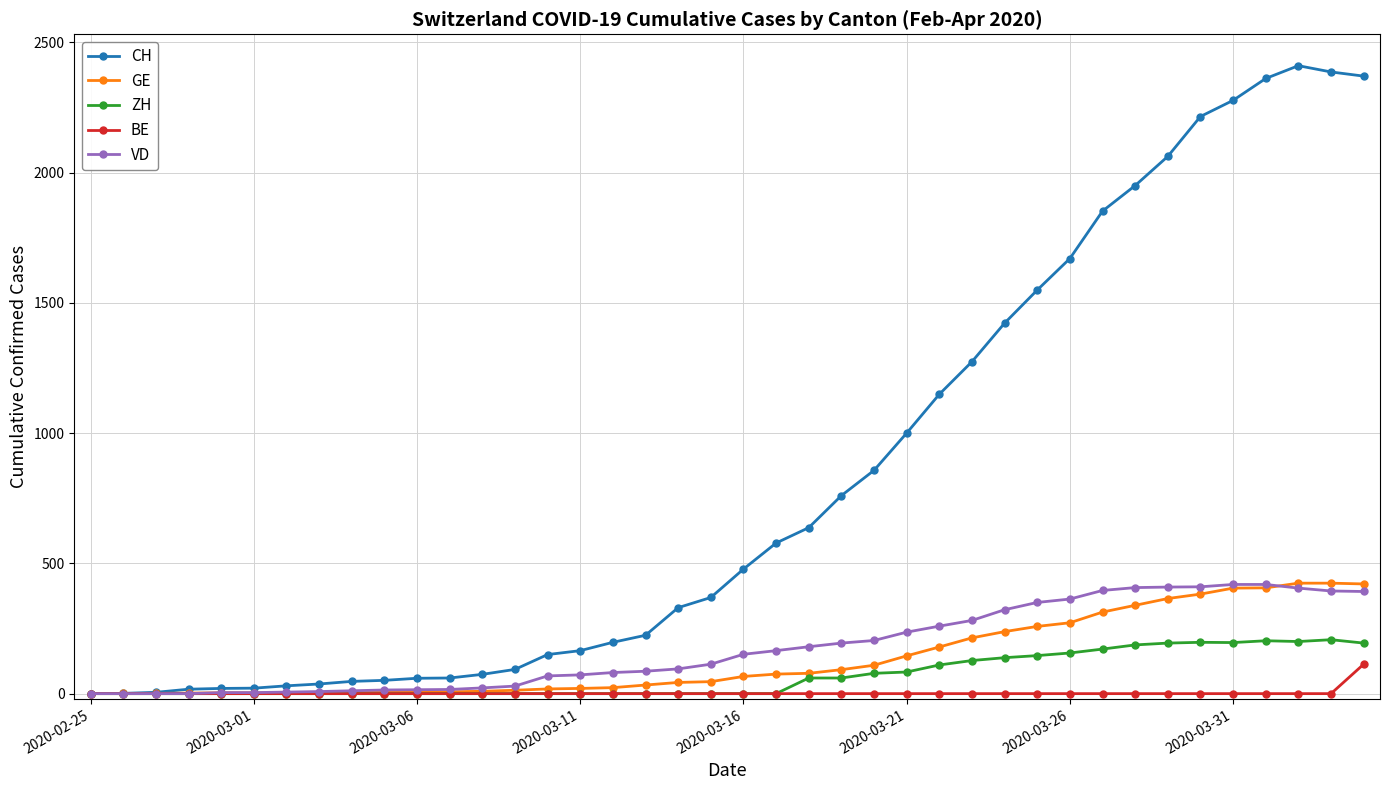

Which series has the largest total across all categories?

CH